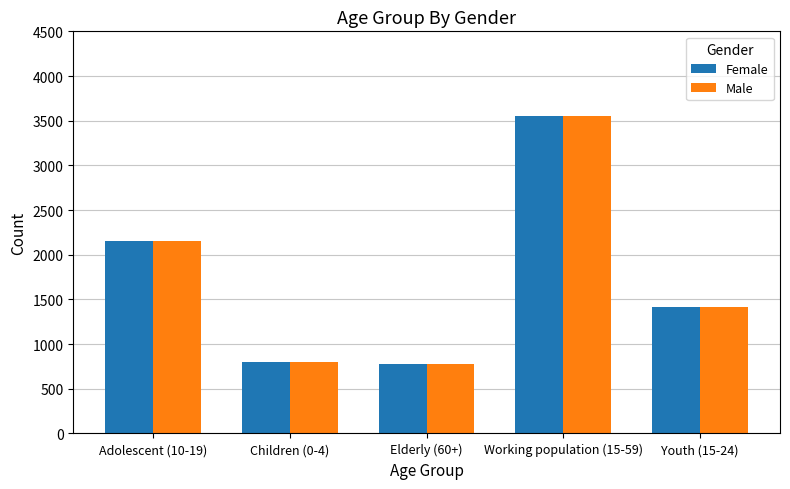

Read the Female value at Children (0-4).

801